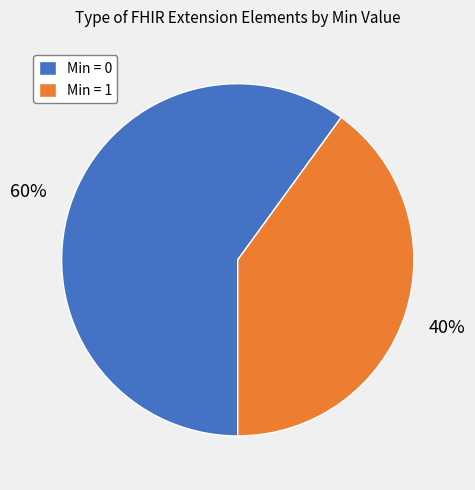

Is there any slice that represents more than half of the pie?

Yes